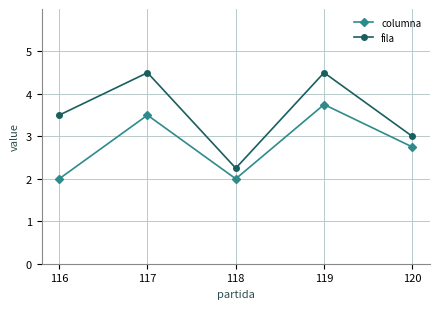

What is the total value across all series at 120?

5.8